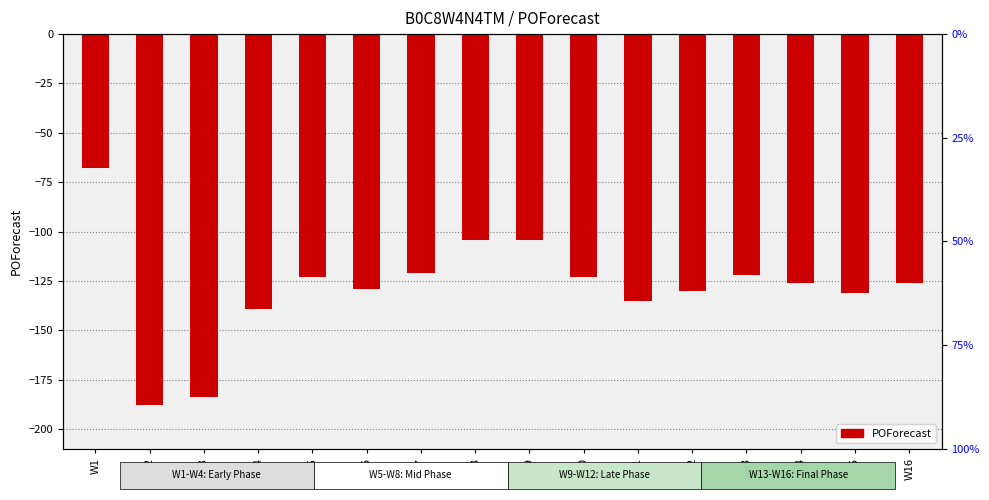

What is the difference between the values at W2 and W6?

59